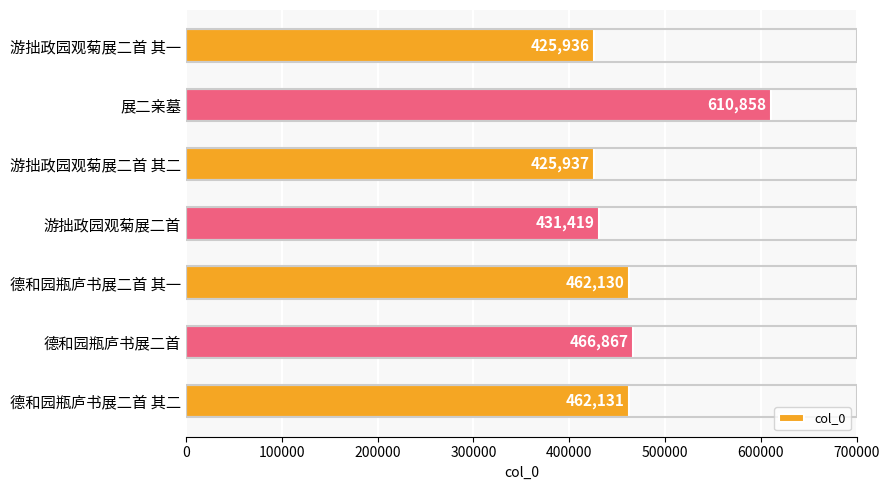

What is the change in value from 游拙政园观菊展二首 to 德和园瓶庐书展二首?

+35448